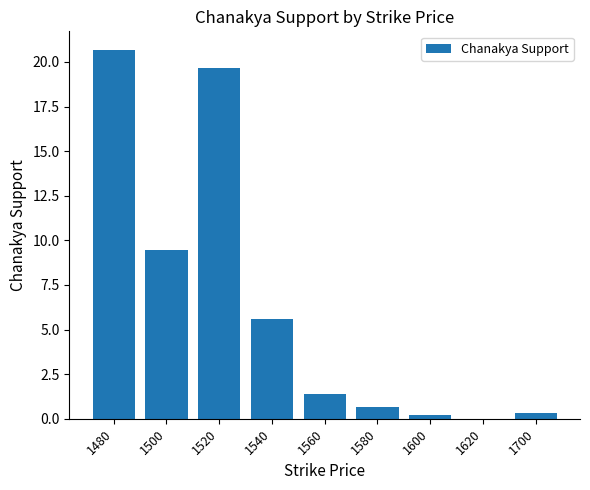

What is the ratio of the value at 1520 to the value at 1540?

3.5